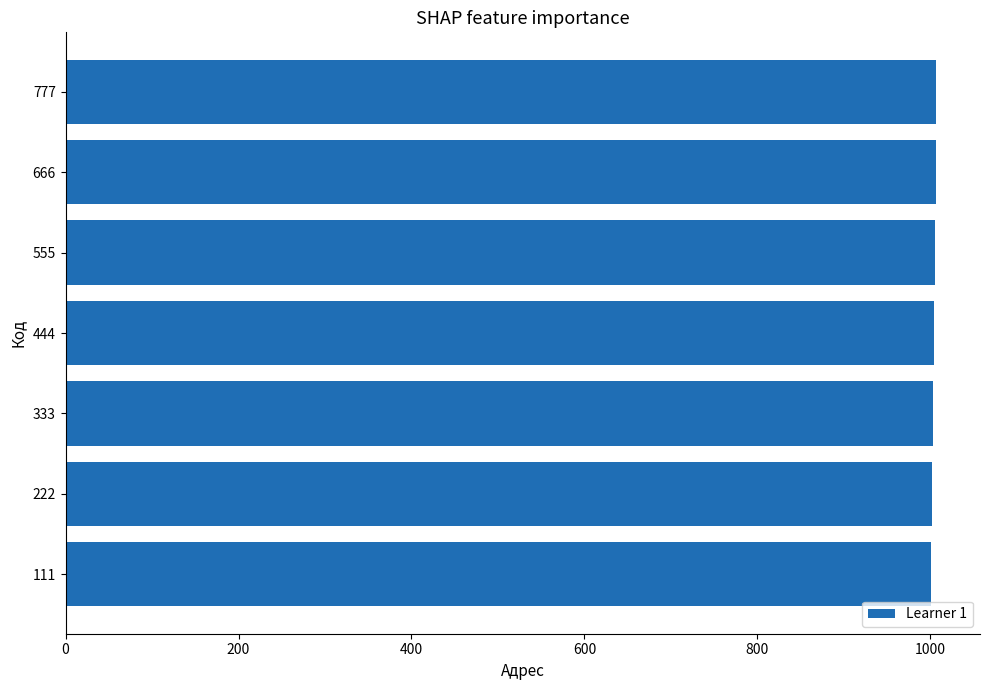

What is the greatest value displayed?

1007